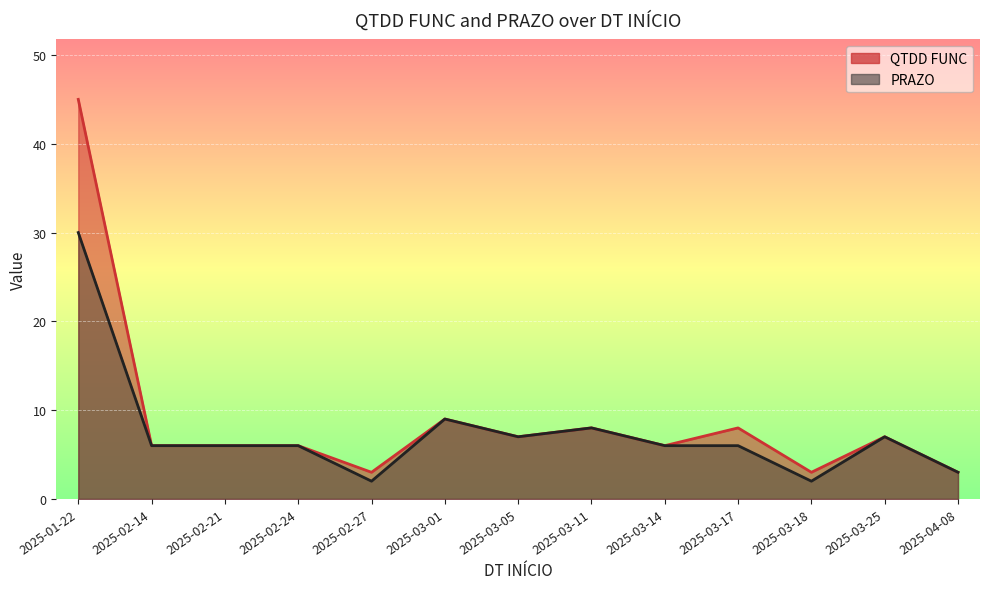

Which series has the largest range (max minus min)?

QTDD FUNC